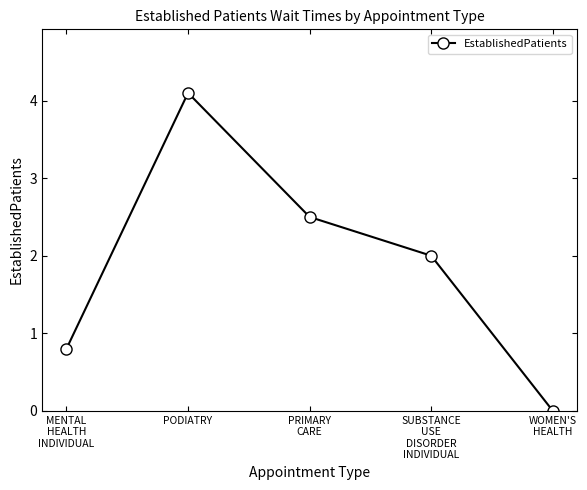

List the labels in order of value, largest first.

PODIATRY, PRIMARY
CARE, SUBSTANCE
USE
DISORDER
INDIVIDUAL, MENTAL
HEALTH
INDIVIDUAL, WOMEN'S
HEALTH